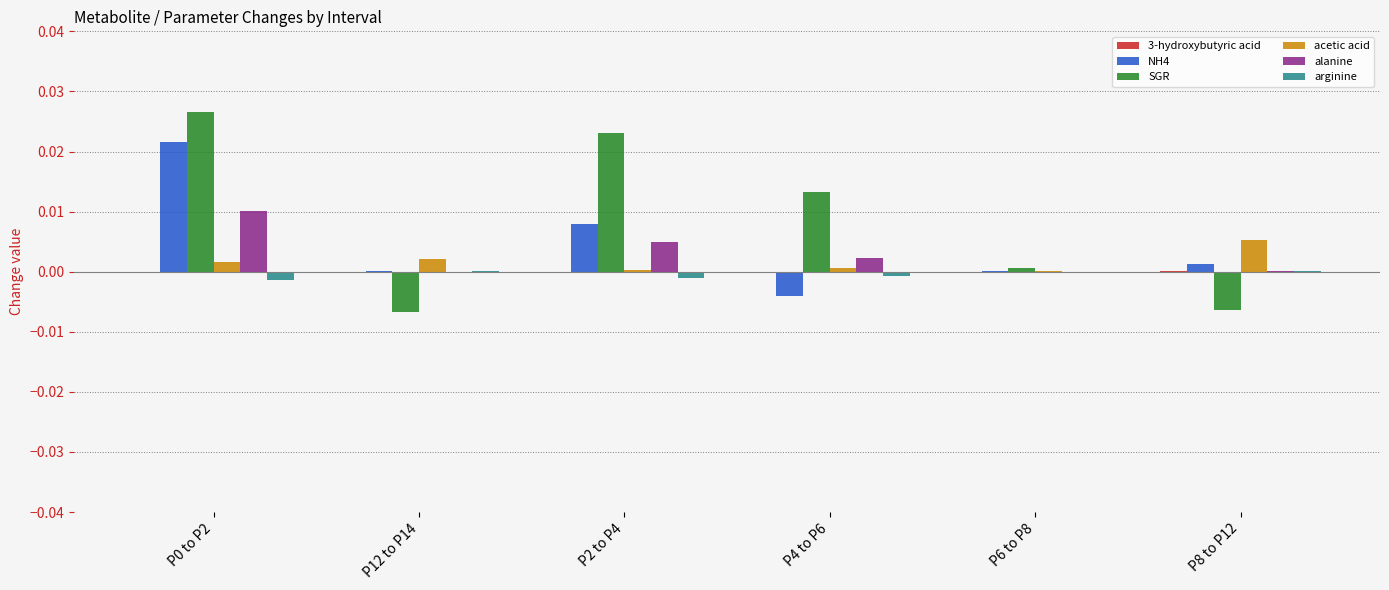

The arginine series shows -0.0 at P0 to P2. True or false?

True